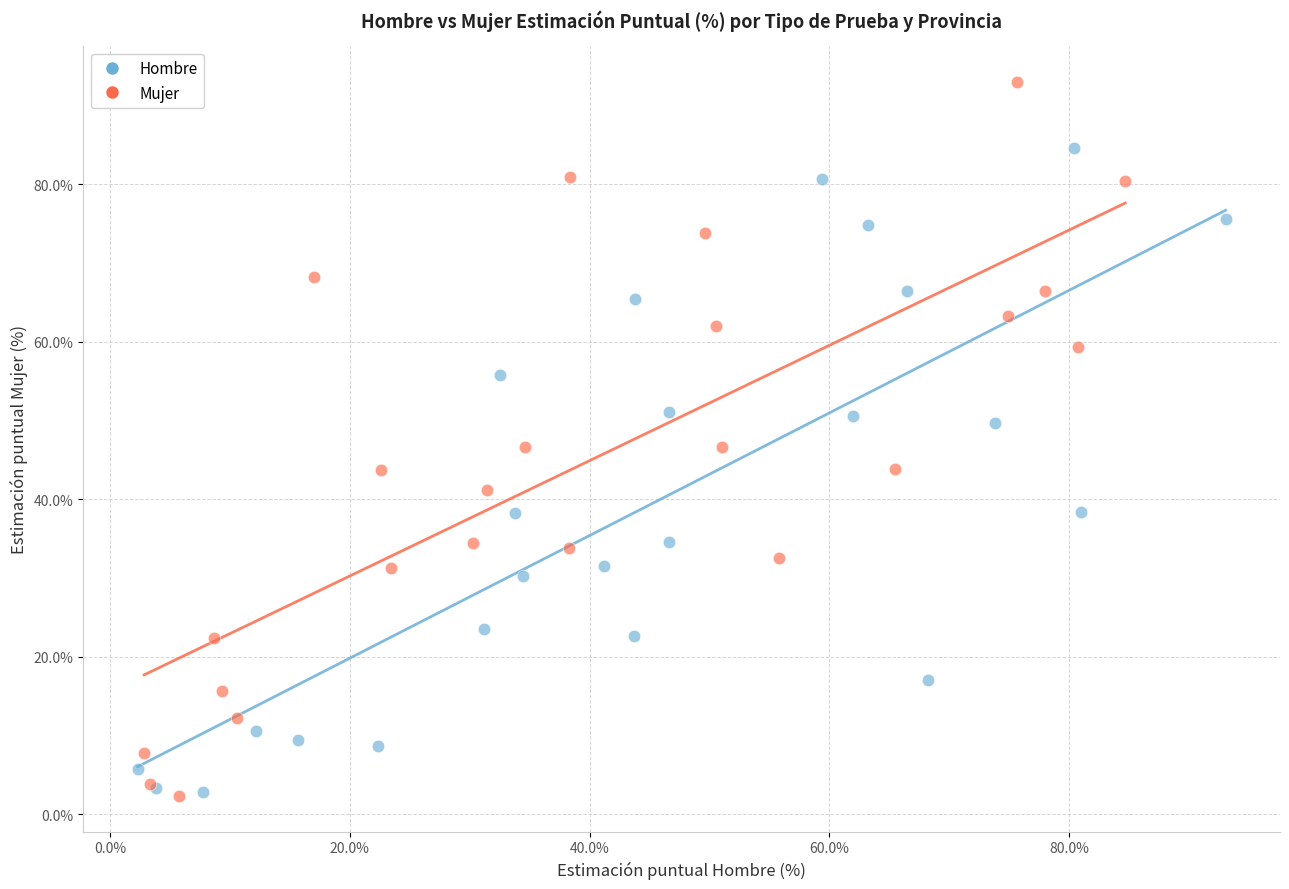

Which series reaches the maximum Y coordinate?

Mujer